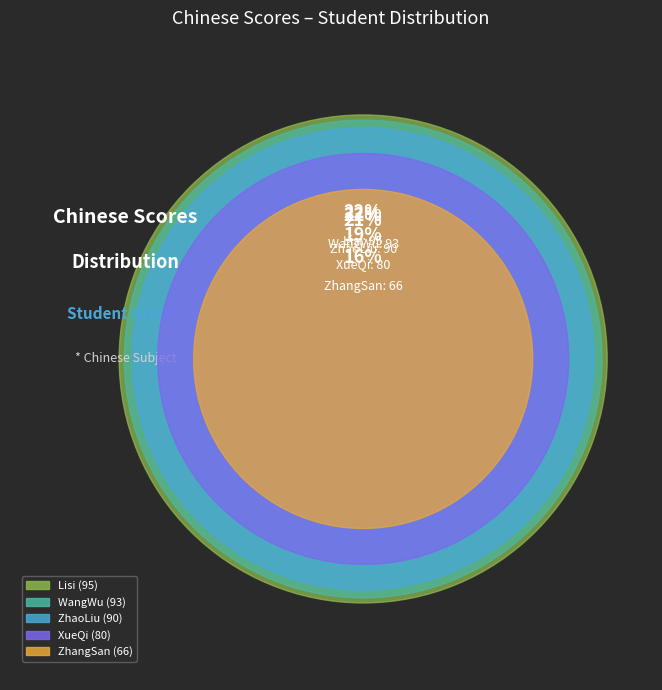

The Lisi slice represents 22% of the pie. True or false?

True